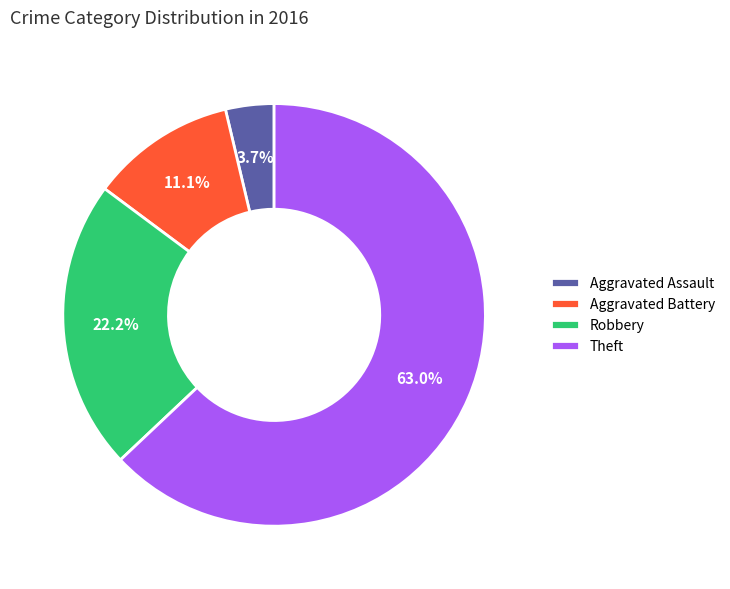

Which category accounts for the majority?

Theft